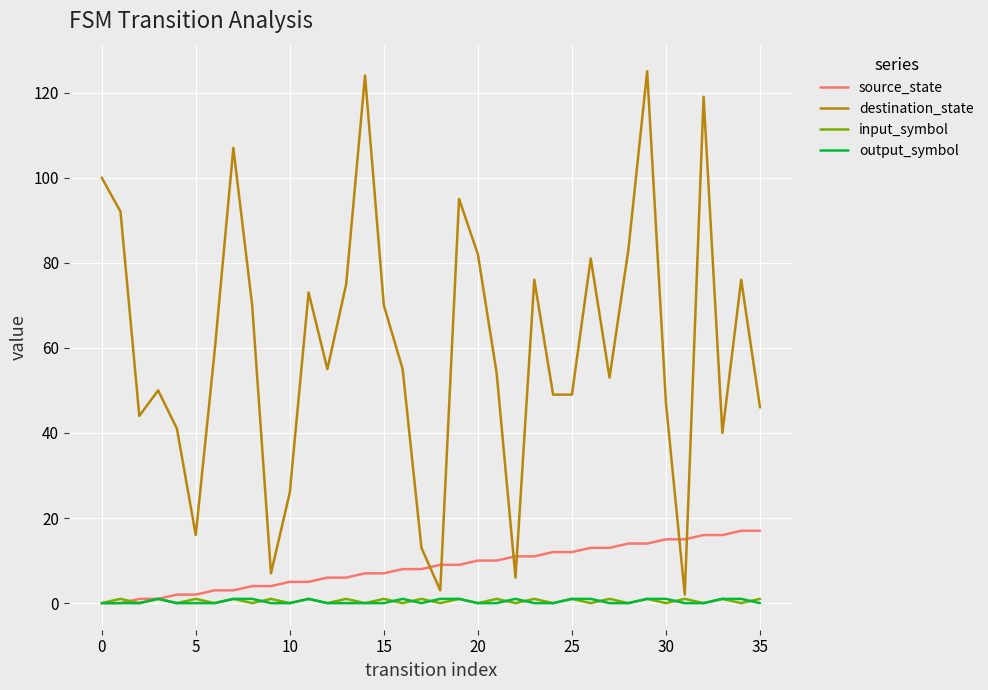

Which series has the largest total across all categories?

destination_state